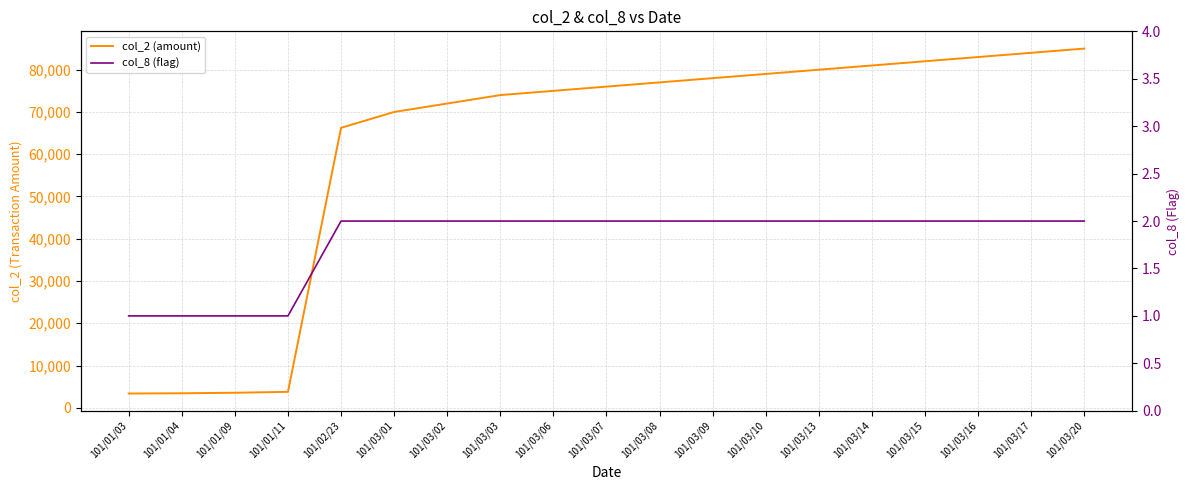

True or false: col_8 (flag) and col_2 (amount) cross at least once.

False